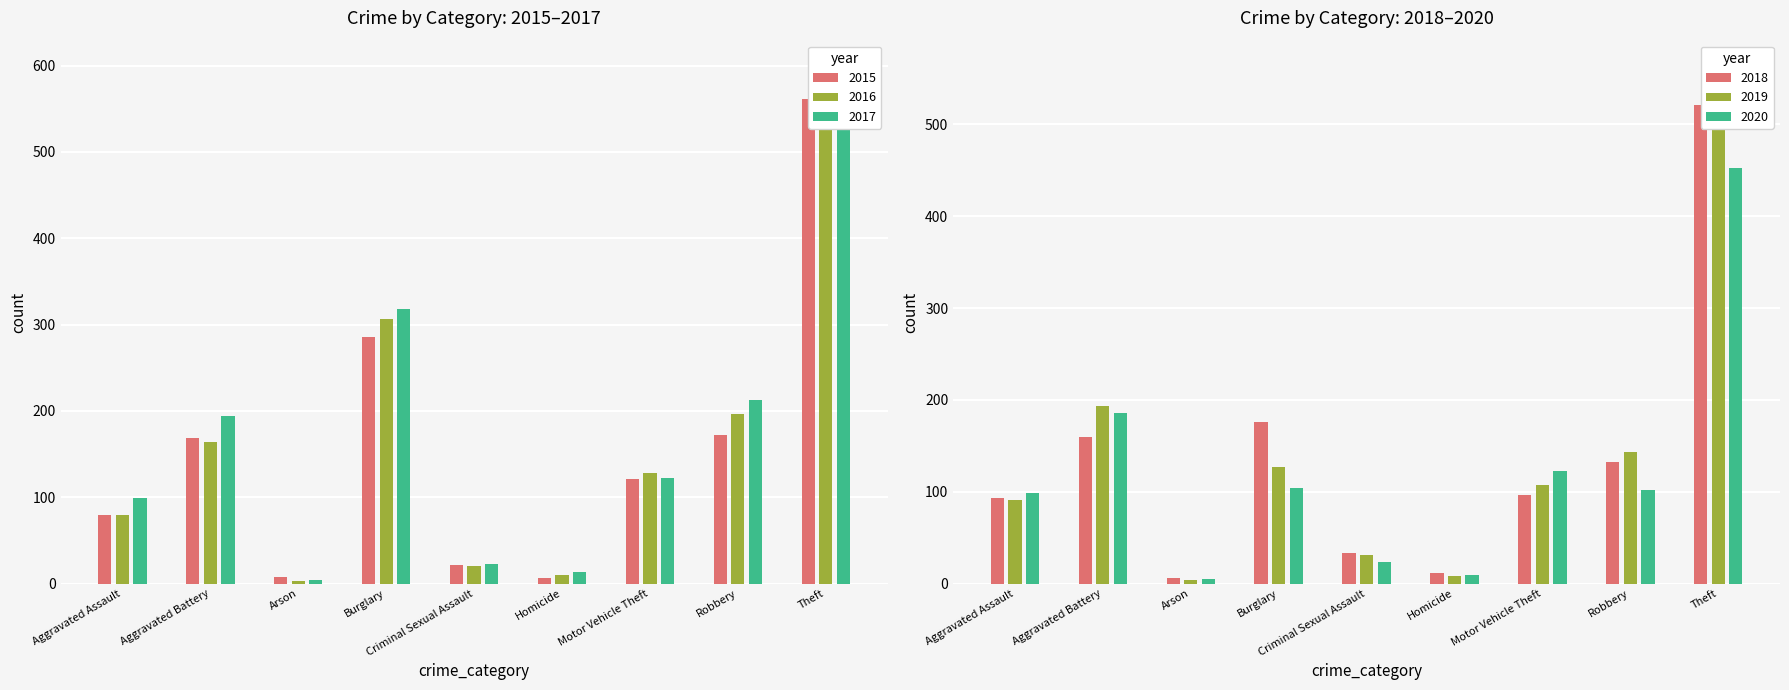

Is the value of 2015 at Burglary greater than the value of 2019 at Burglary?

Yes